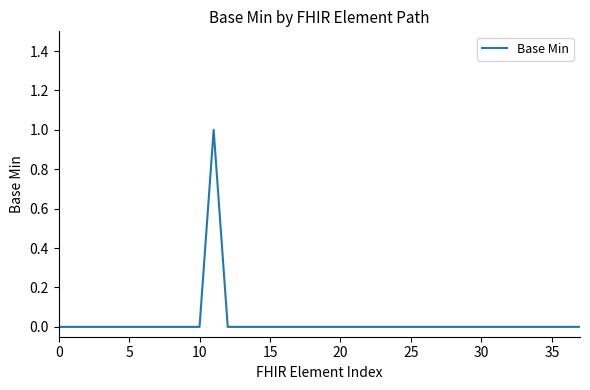

How many lines are shown in the chart?

1